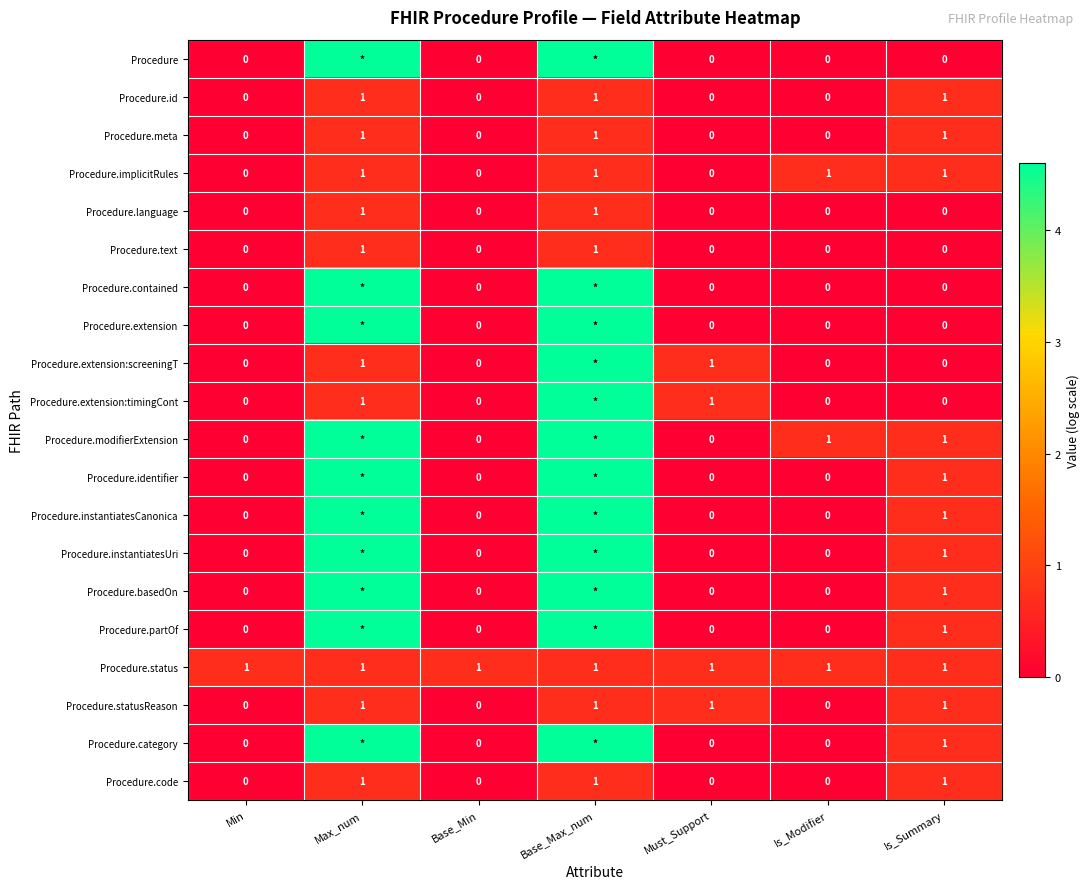

At how many categories does at least one series exceed 2?

2